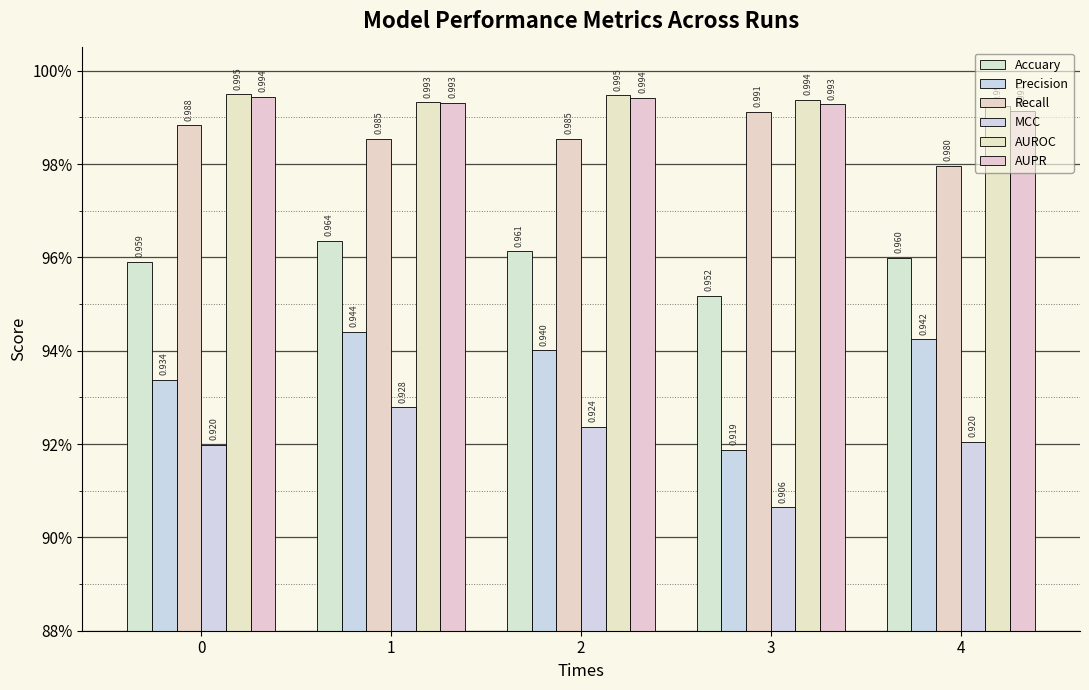

What is the difference between the highest and lowest values at 4?

0.1